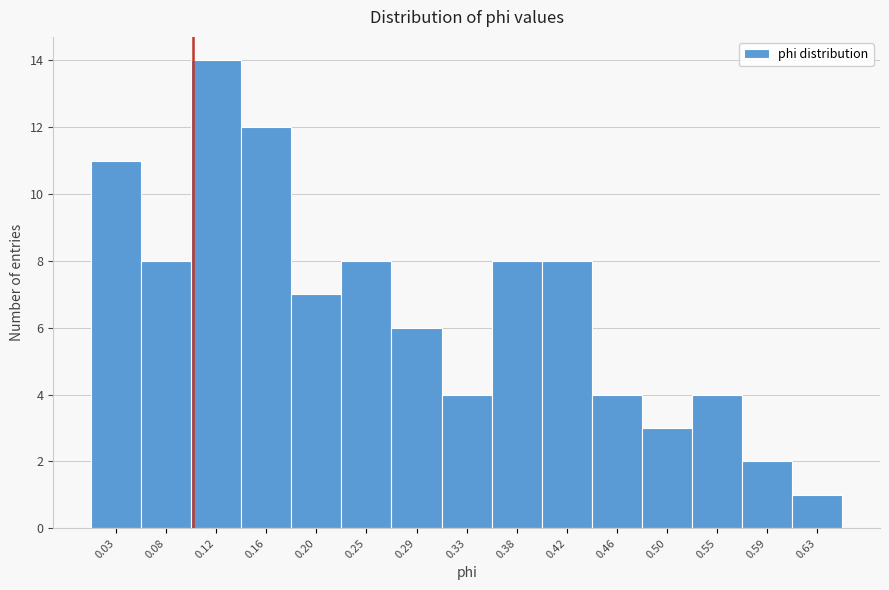

Reading left to right, transcribe all the data shown in this chart.

0.03=11	0.08=8	0.12=14	0.16=12	0.20=7	0.25=8	0.29=6	0.33=4	0.38=8	0.42=8	0.46=4	0.50=3	0.55=4	0.59=2	0.63=1